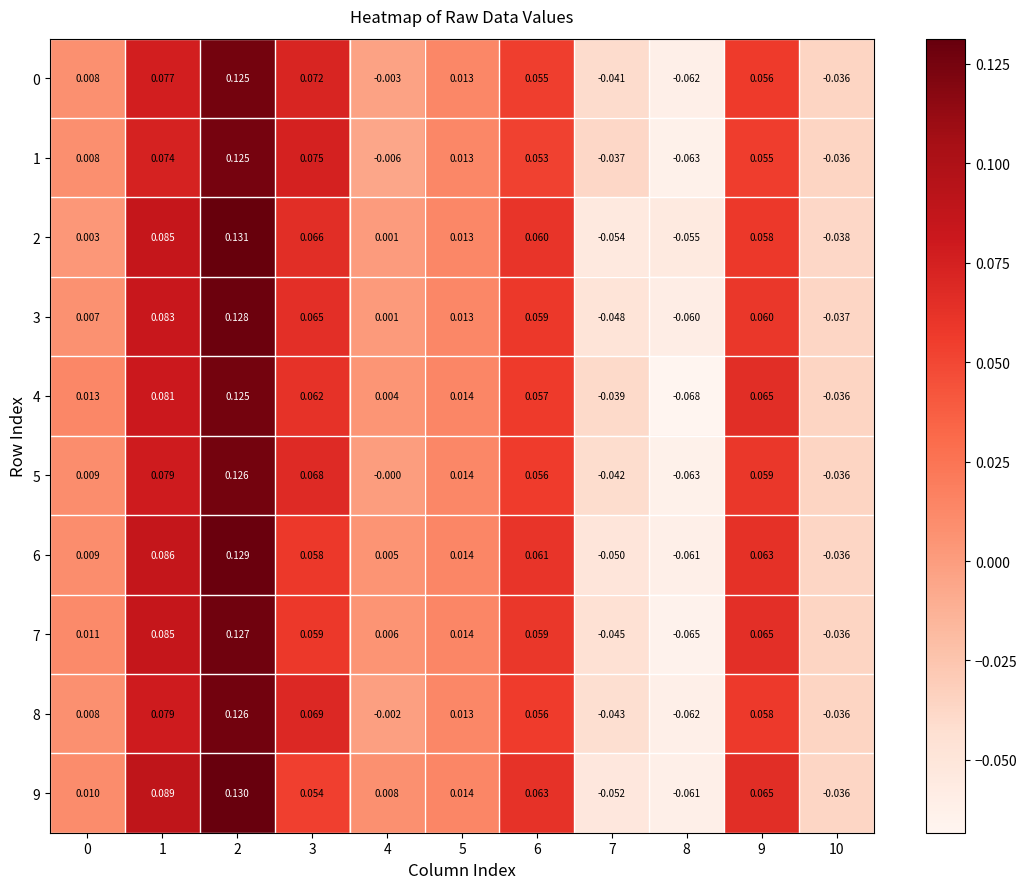

Count the number of data series in this chart.

10